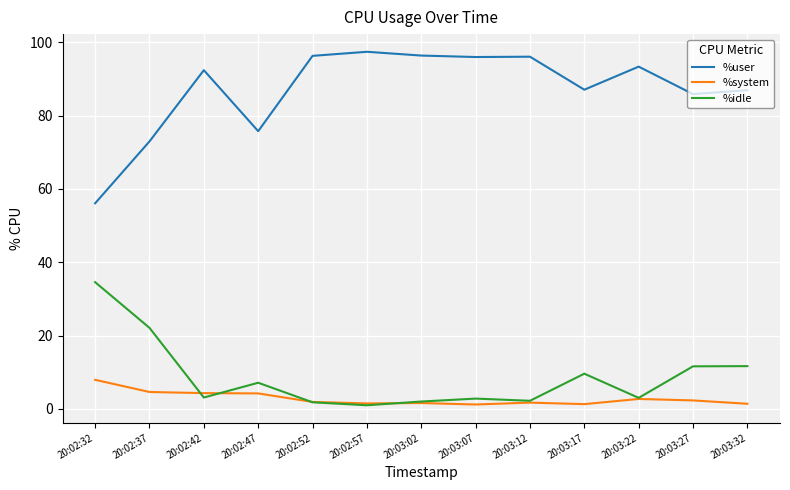

True or false: %user and %idle cross at least once.

False